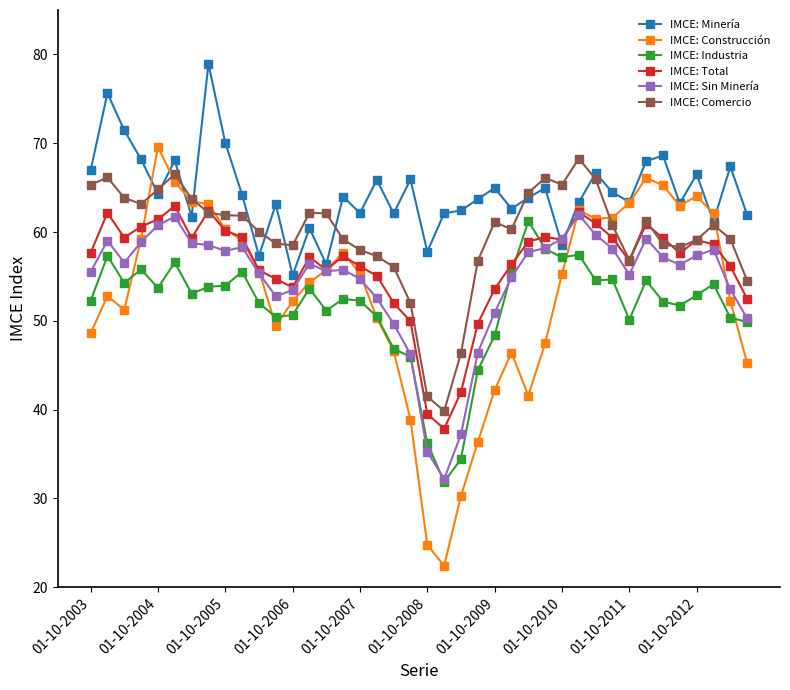

What is the average value of the IMCE: Comercio series?

59.7